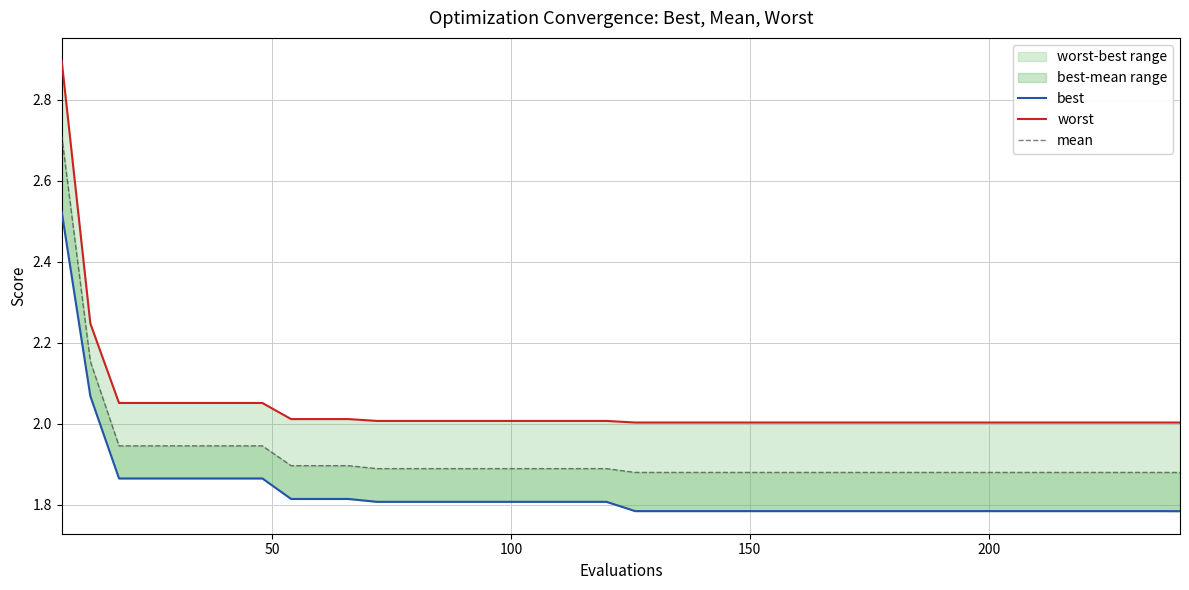

True or false: best and worst intersect in this chart.

False